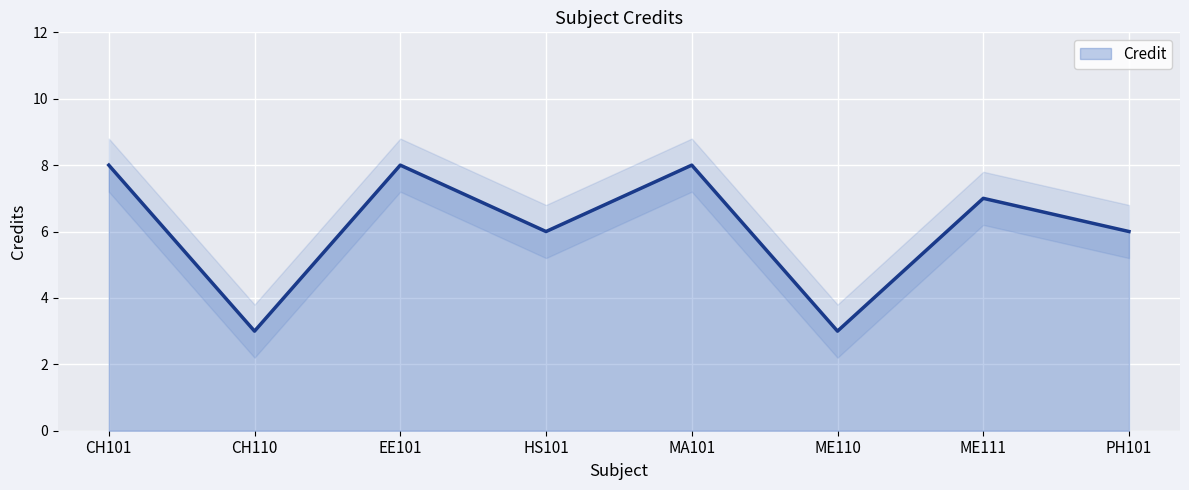

Which label corresponds to the smallest value in the chart?

CH110